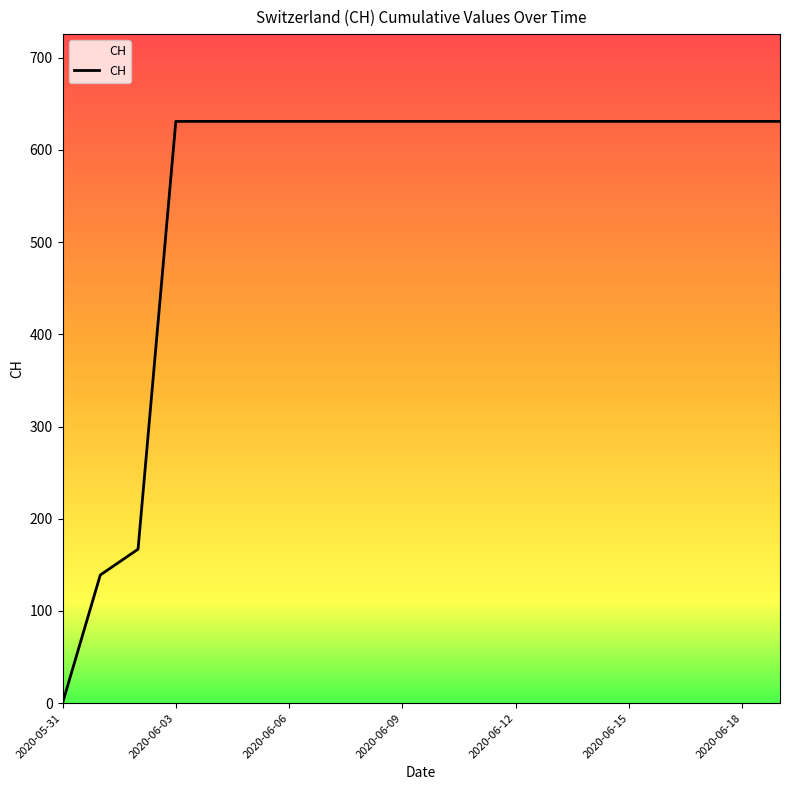

How many positive values are there?

19